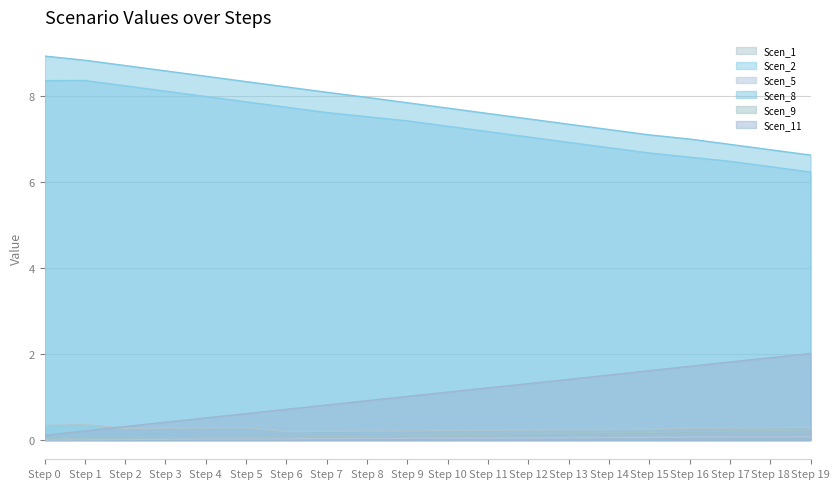

True or false: Scen_8 and Scen_4 cross at least once.

False